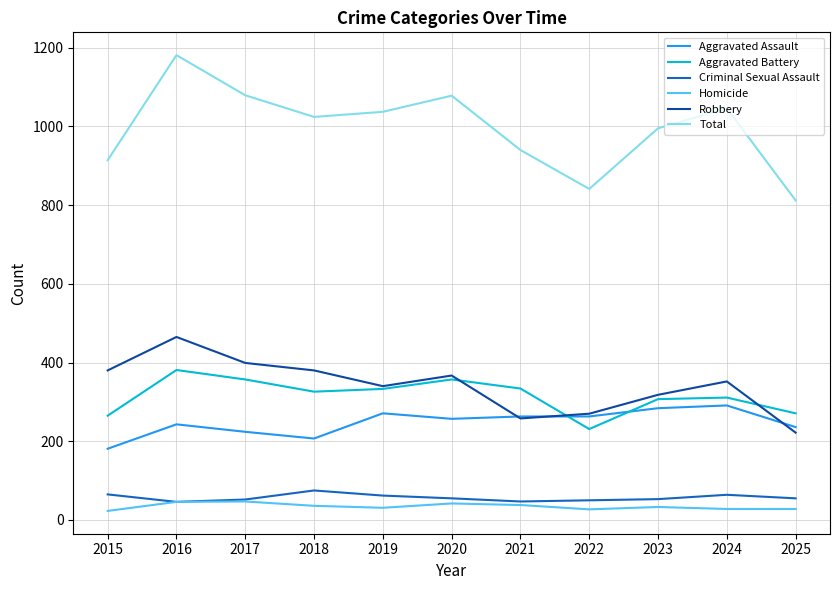

What is the minimum value shown in the chart?

23